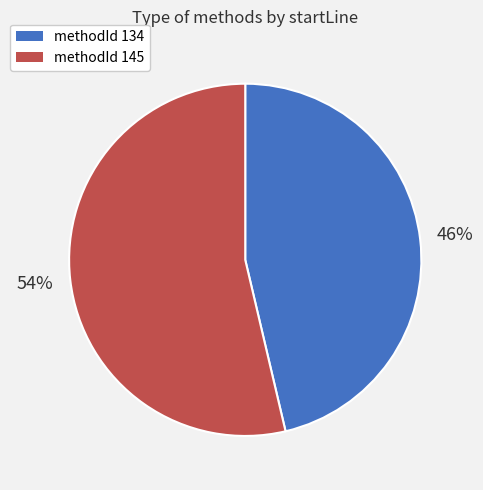

Does any single category account for the majority?

Yes